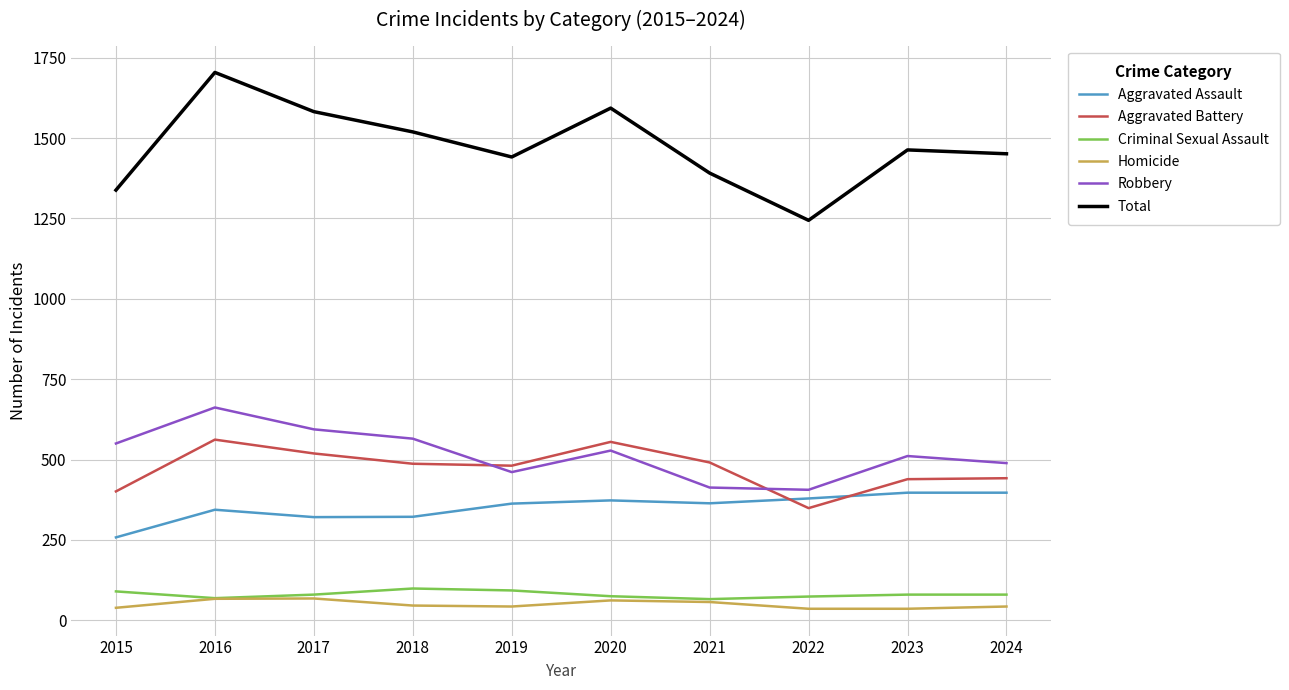

What is the smallest value displayed?

36